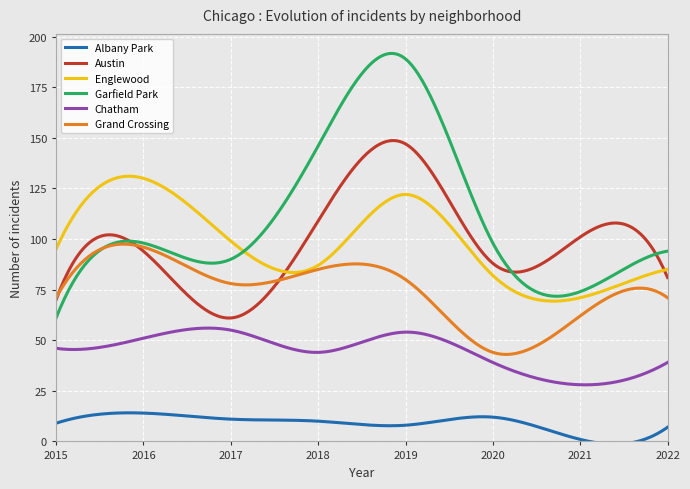

Which series has the largest total across all categories?

Garfield Park